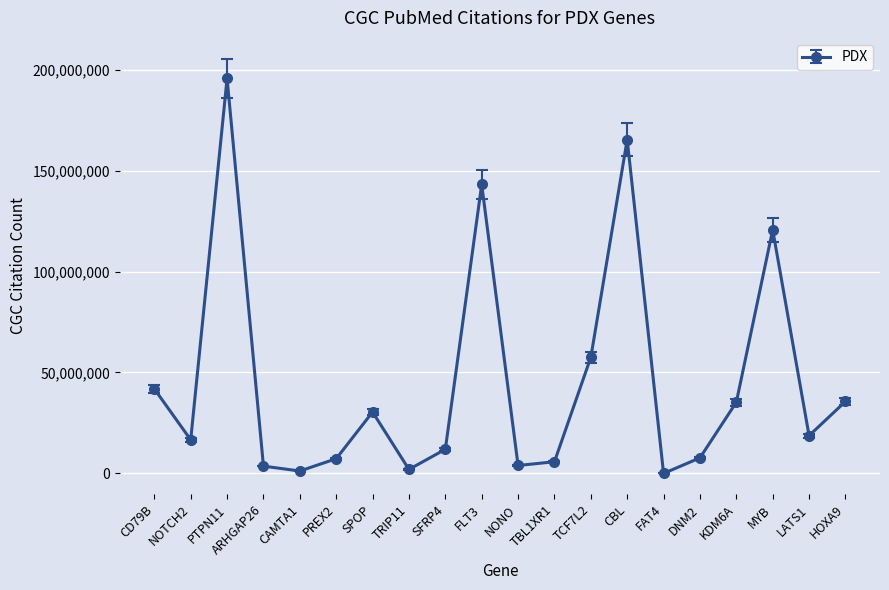

How many categories are shown in the chart?

20